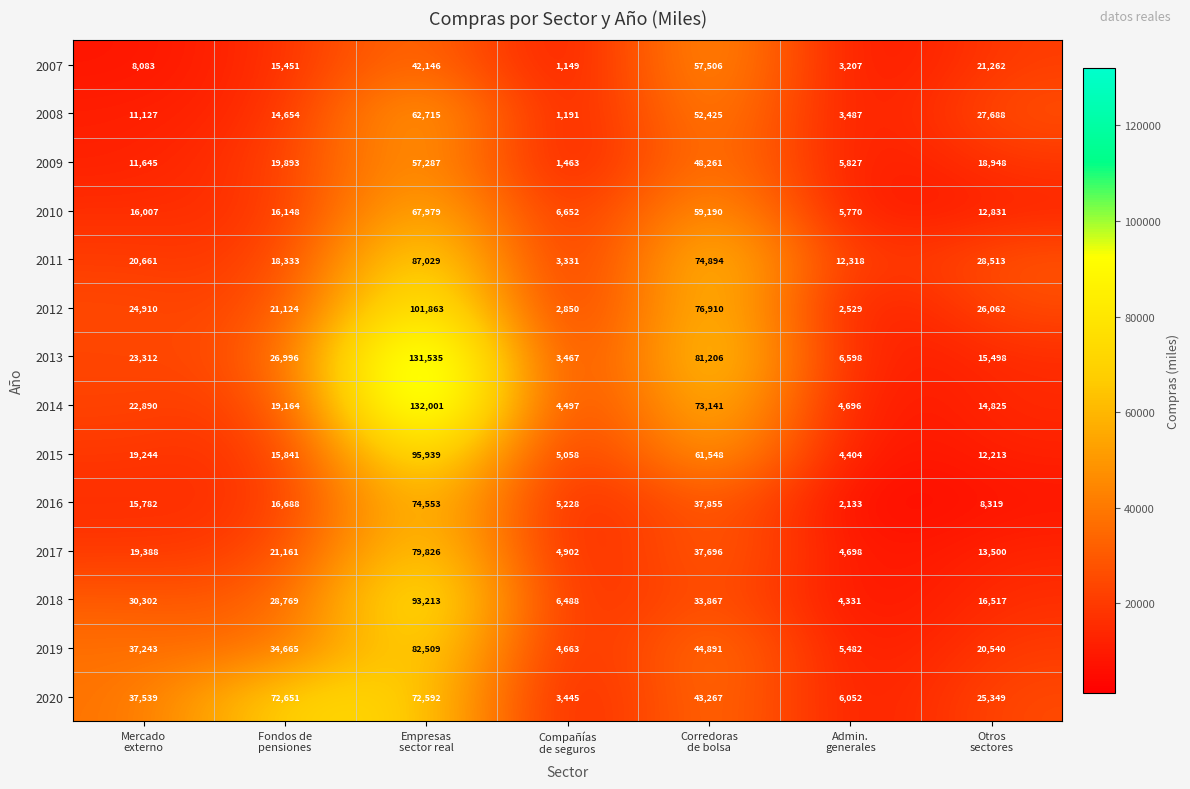

What is the maximum value shown in the chart?

132001